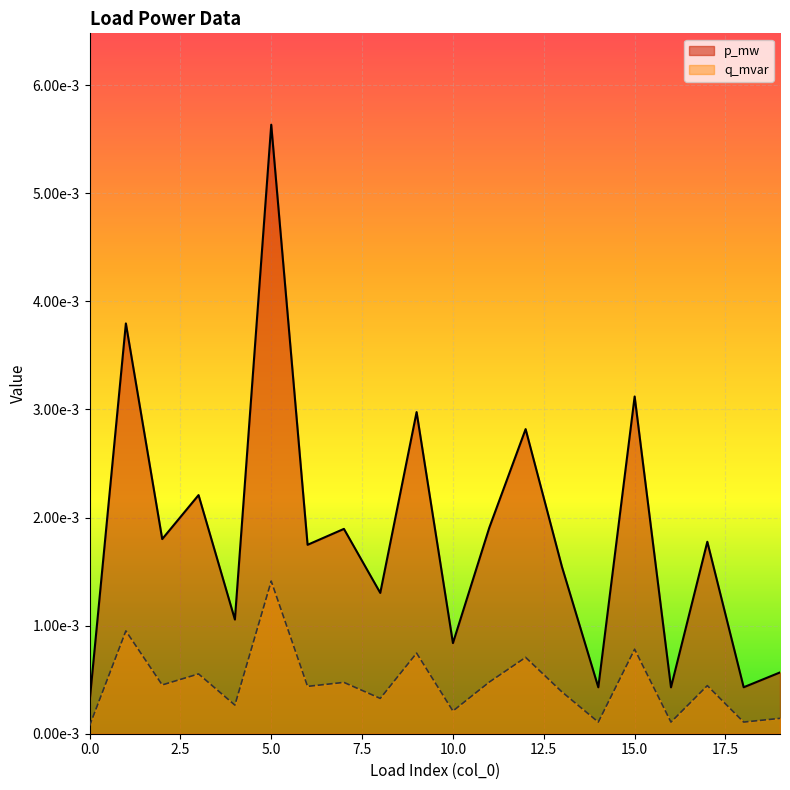

Rank the series by their maximum value, from highest to lowest.

p_mw, q_mvar